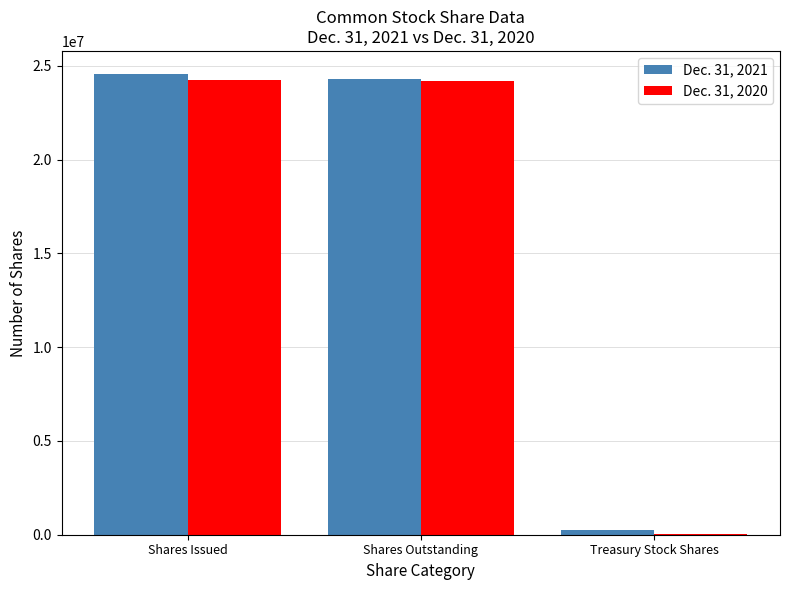

What is the maximum value shown in the chart?

24567366